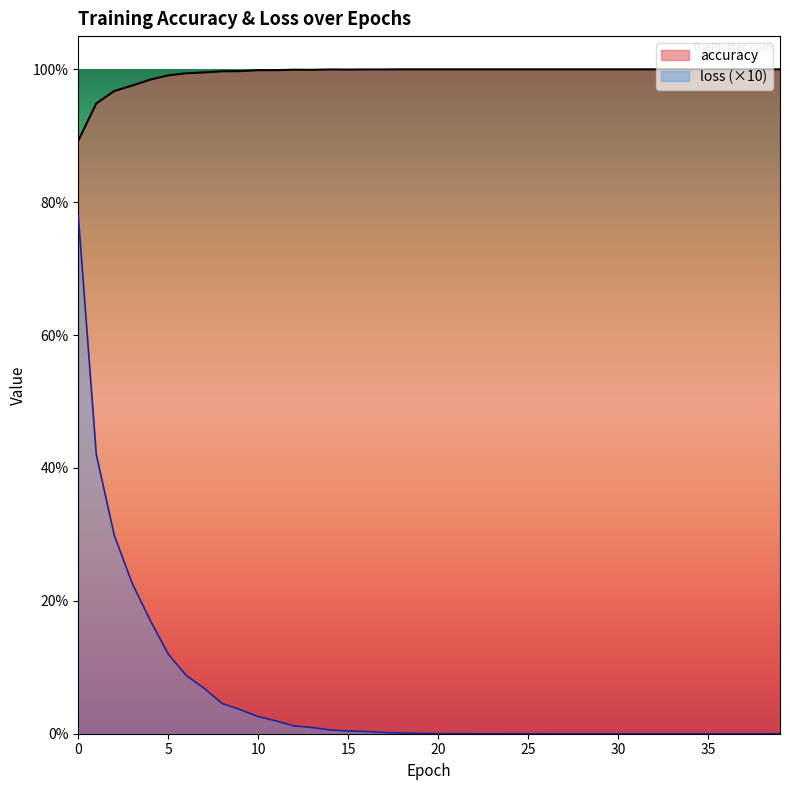

Is it true that accuracy equals 1.0 at 5?

True